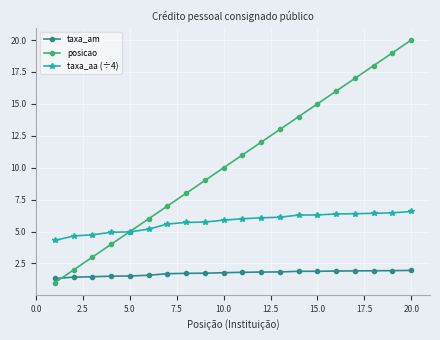

What is the value of the posicao point at the 10th from the left?

10.0